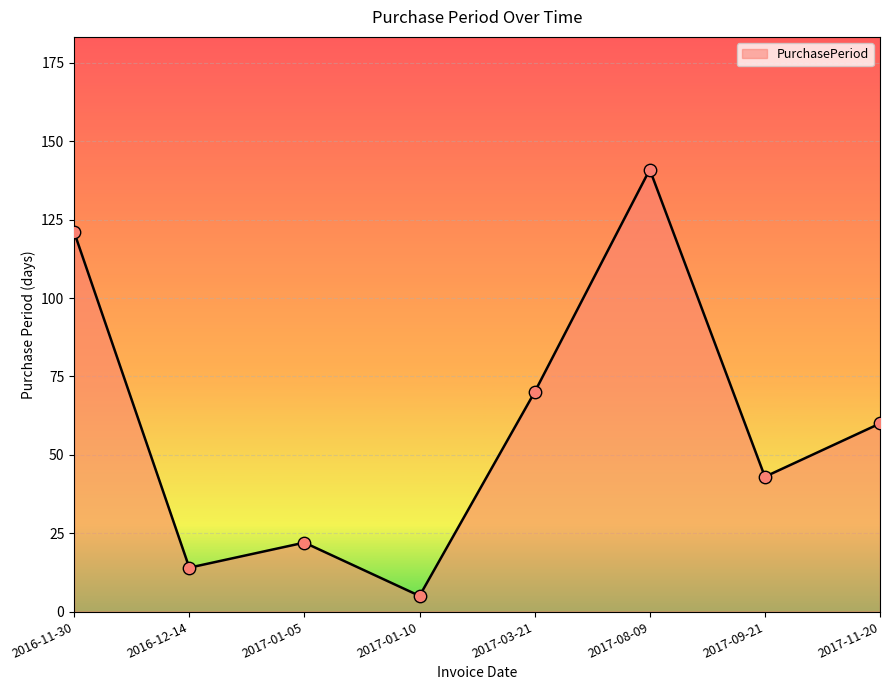

What is the change in value from 2017-08-09 to 2017-11-20?

-81